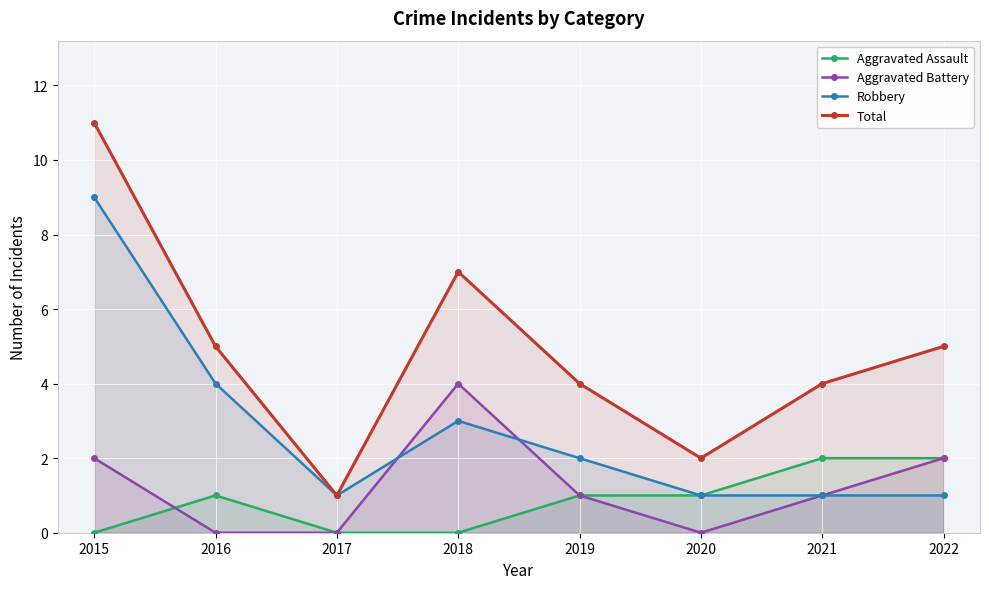

True or false: Aggravated Assault has a value of 0 at 2018.

True